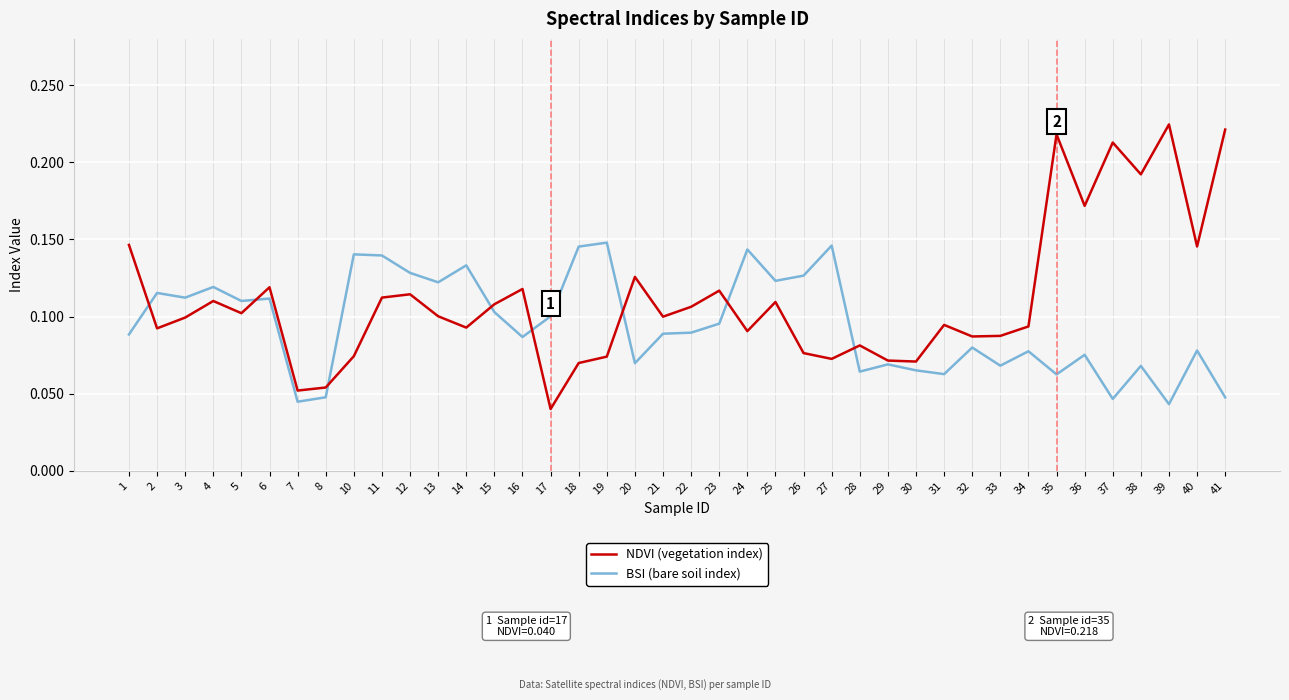

Which series has the widest spread of values?

NDVI (vegetation index)